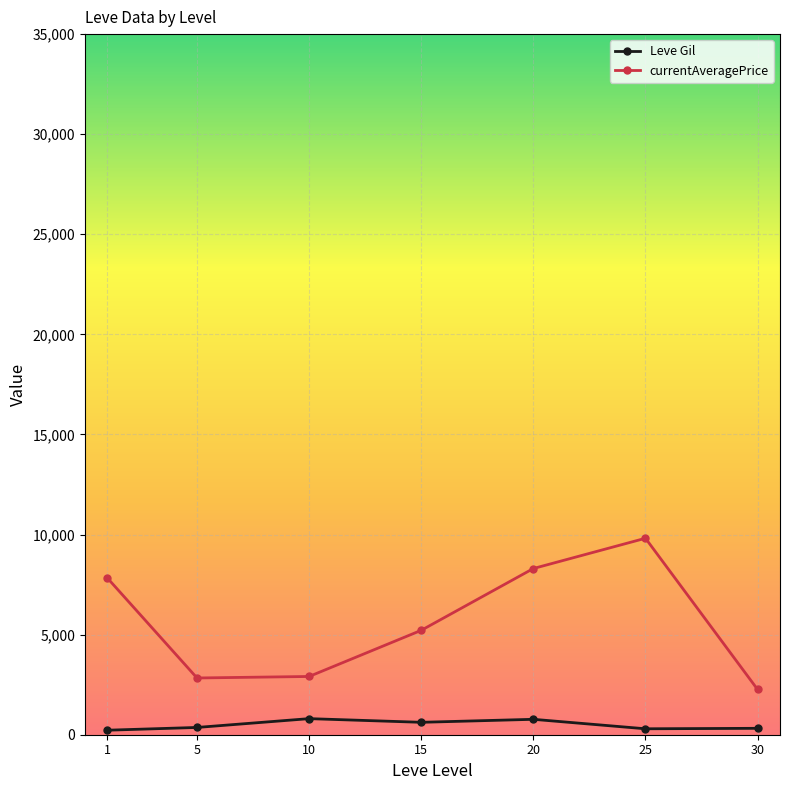

What is the minimum value for currentAveragePrice?

2260.0